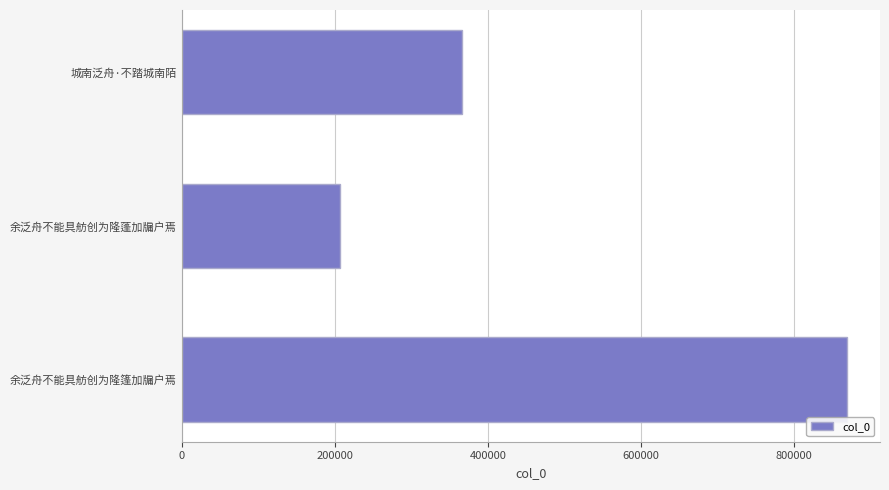

Reading top to bottom, list all the values displayed in this chart.

城南泛舟·不踏城南陌=365398	余泛舟不能具舫创为隆蓬加牖户焉=206909	余泛舟不能具舫创为隆篷加牖户焉=868498